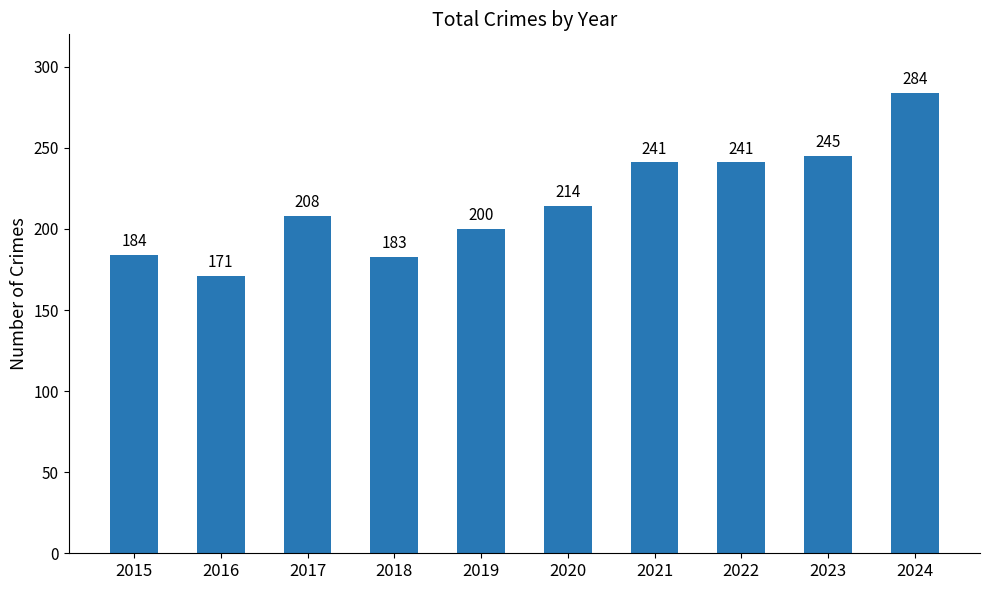

Reading left to right, transcribe all the data shown in this chart.

184	171	208	183	200	214	241	241	245	284